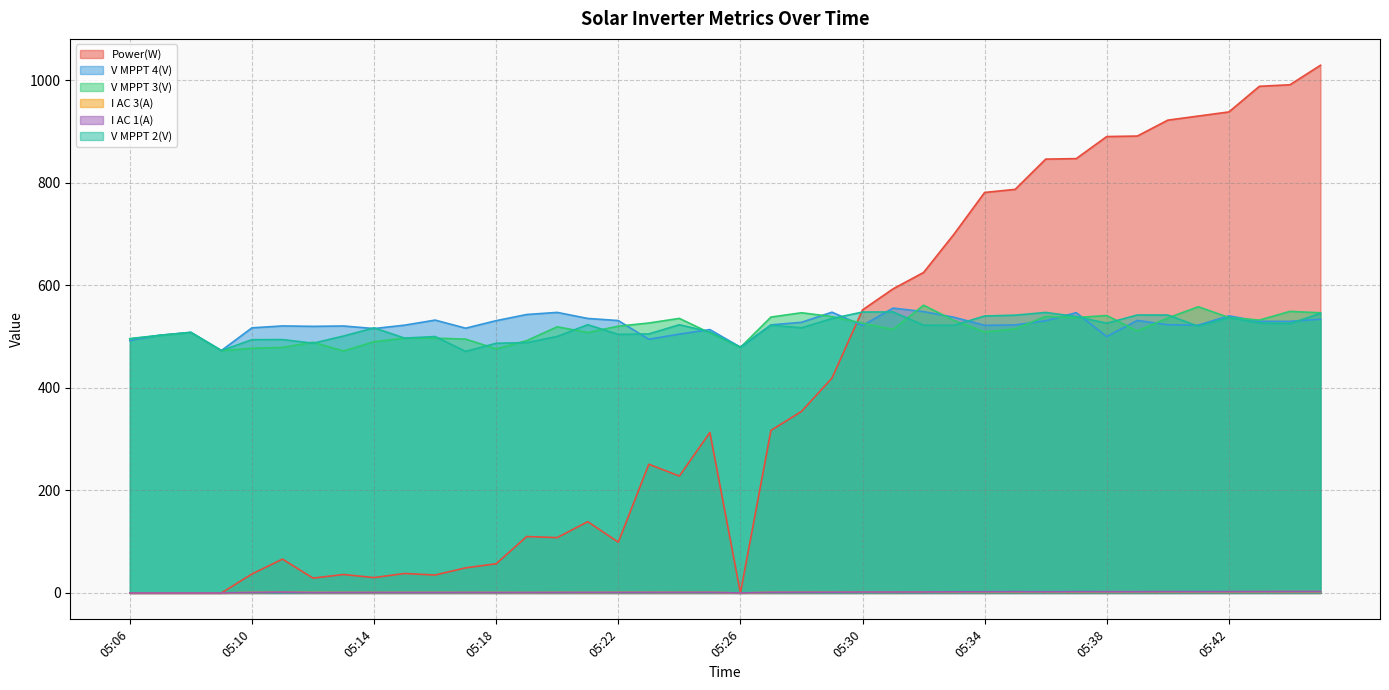

In V MPPT 3(V), how many points are lower than both neighbors (excluding endpoints)?

10